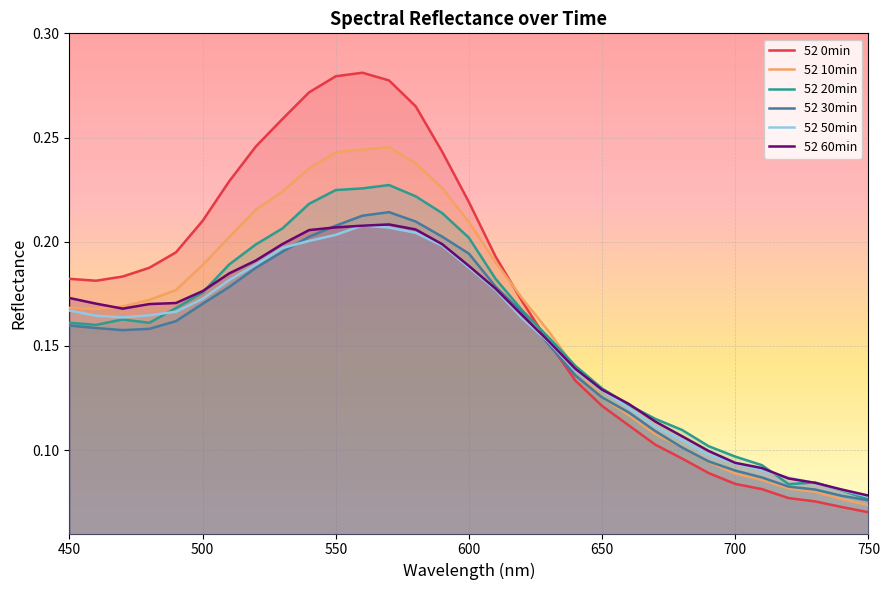

Which series has the largest range (max minus min)?

52 0min